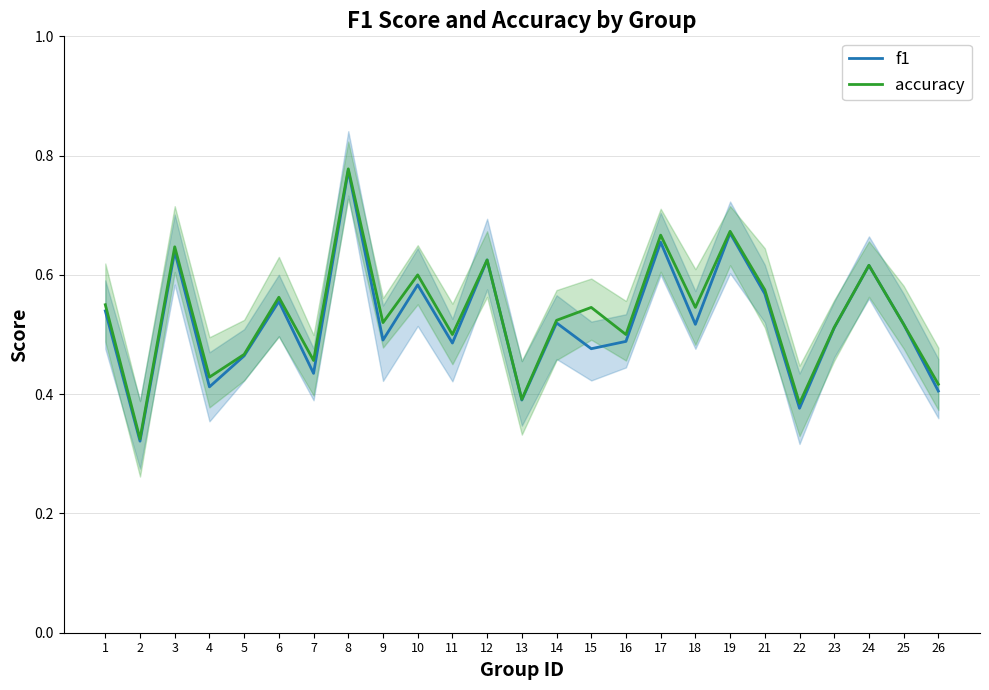

Is this an area chart (filled region under the line)?

No